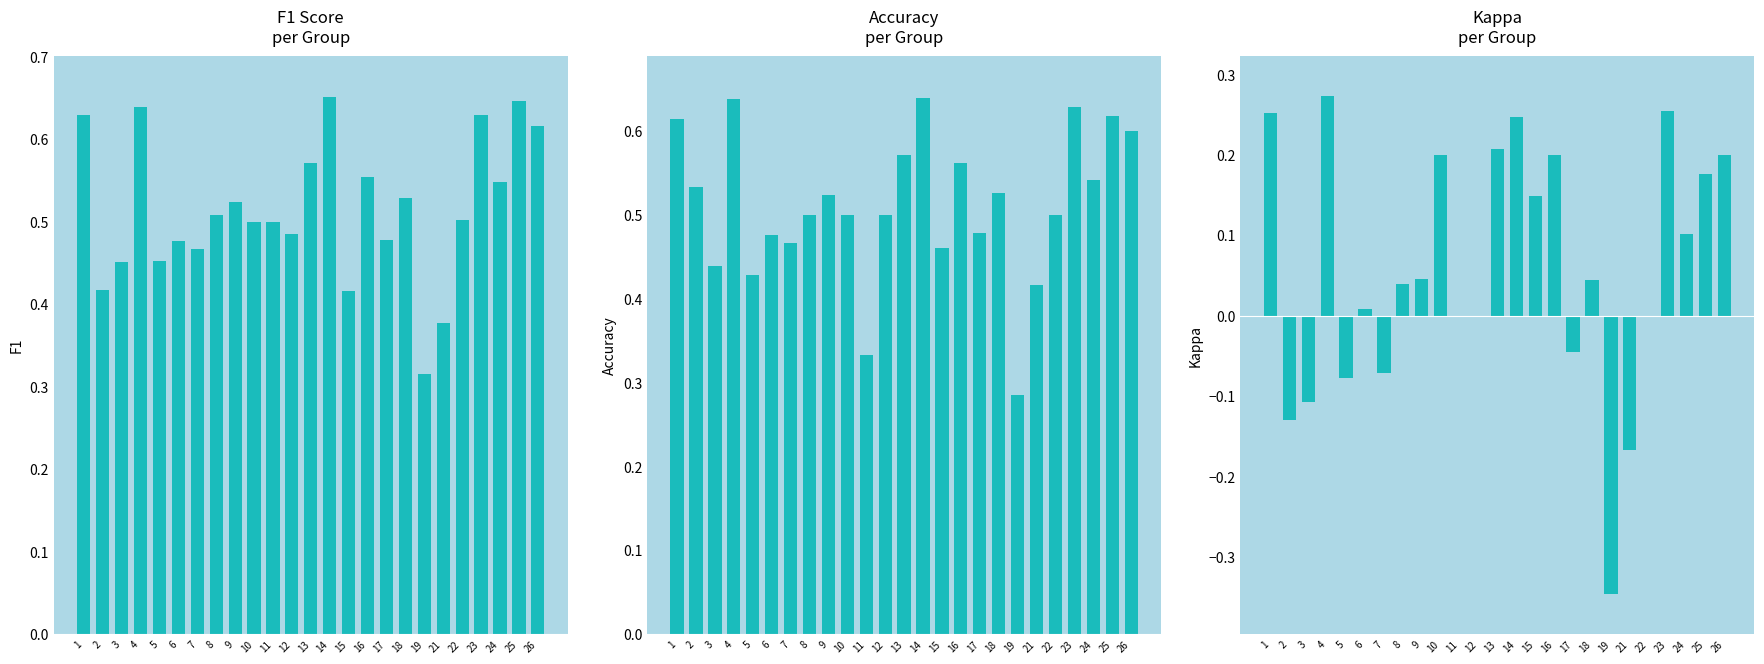

How many values in the kappa series exceed 0?

15